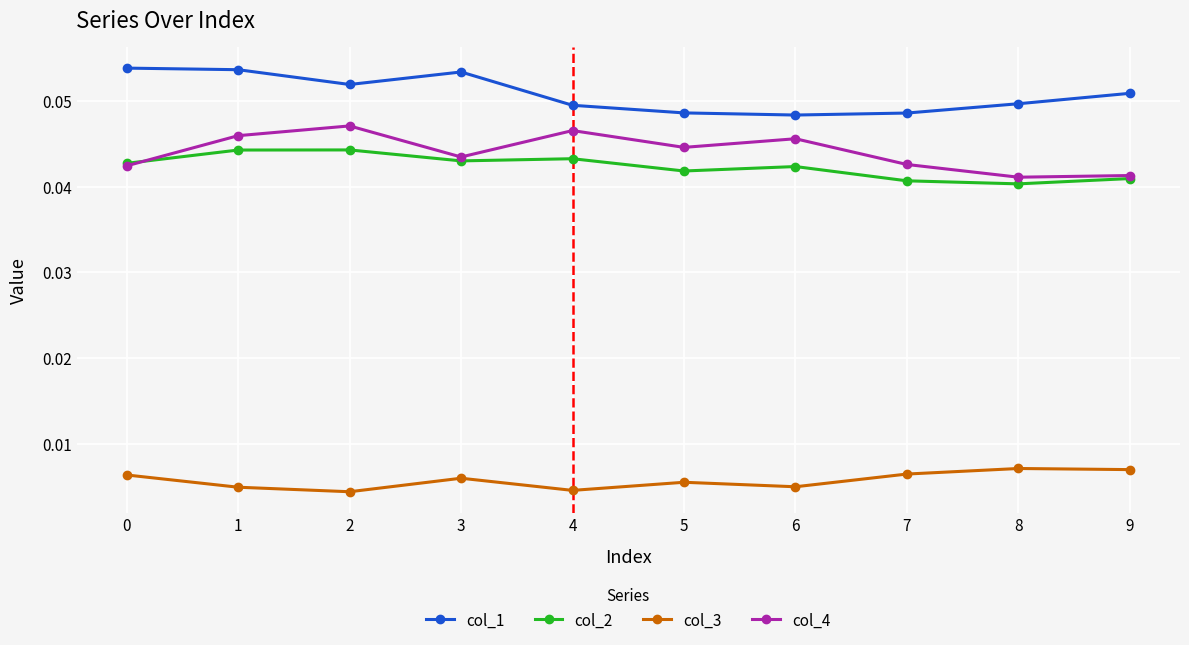

Count the col_2 values in the range 0 to 1.

10